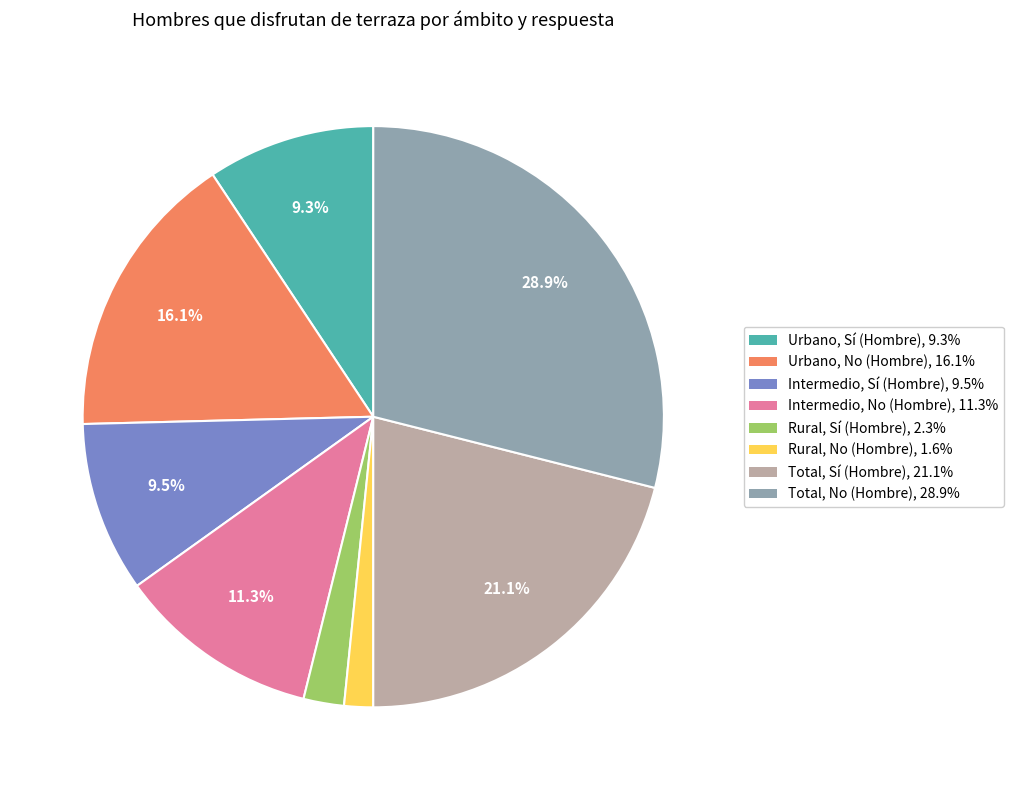

How many slices are in this pie chart?

8